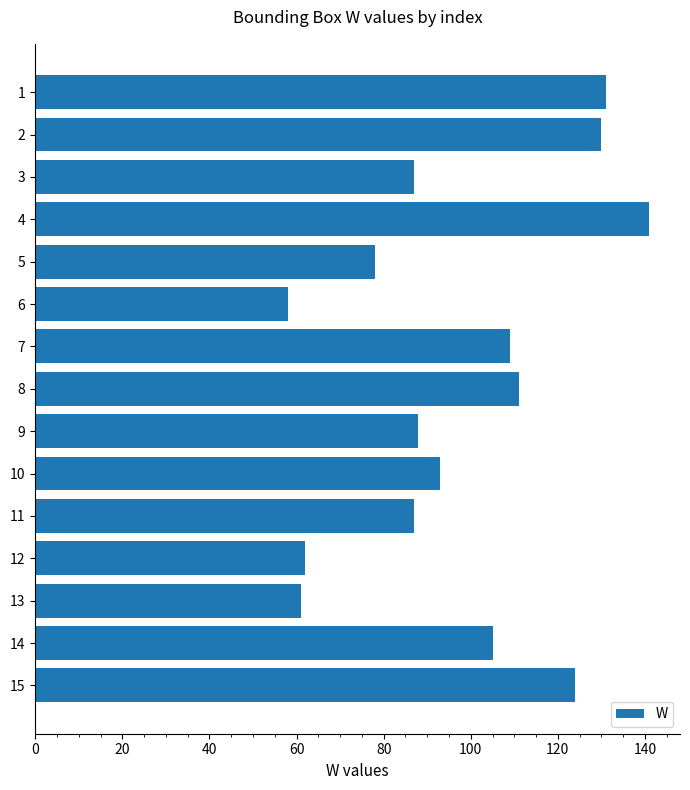

What is the difference between the maximum and second lowest values?

80